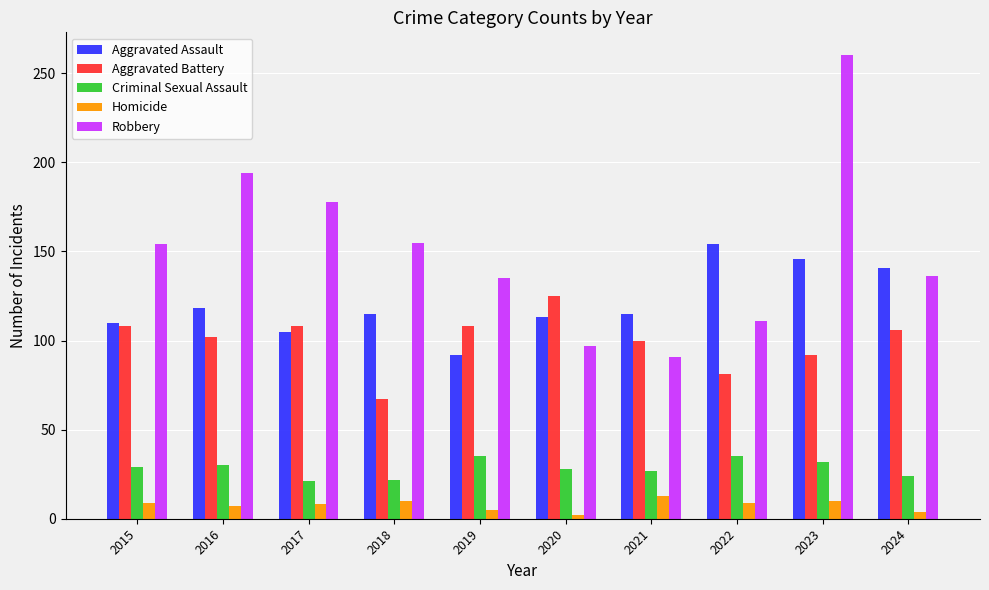

Which series changed the most between 2017 and 2023?

Robbery